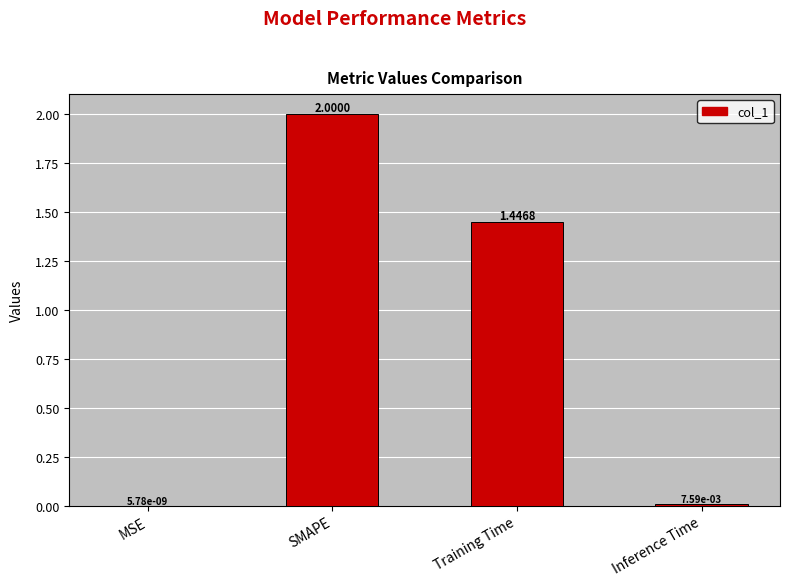

What is the sum of the values at Inference Time and SMAPE?

2.0